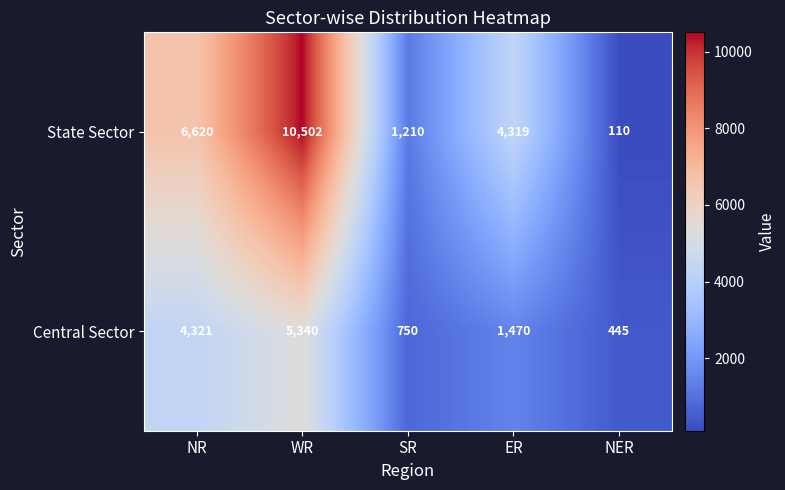

What is the approximate value of State Sector at ER, to the nearest 10?

4320